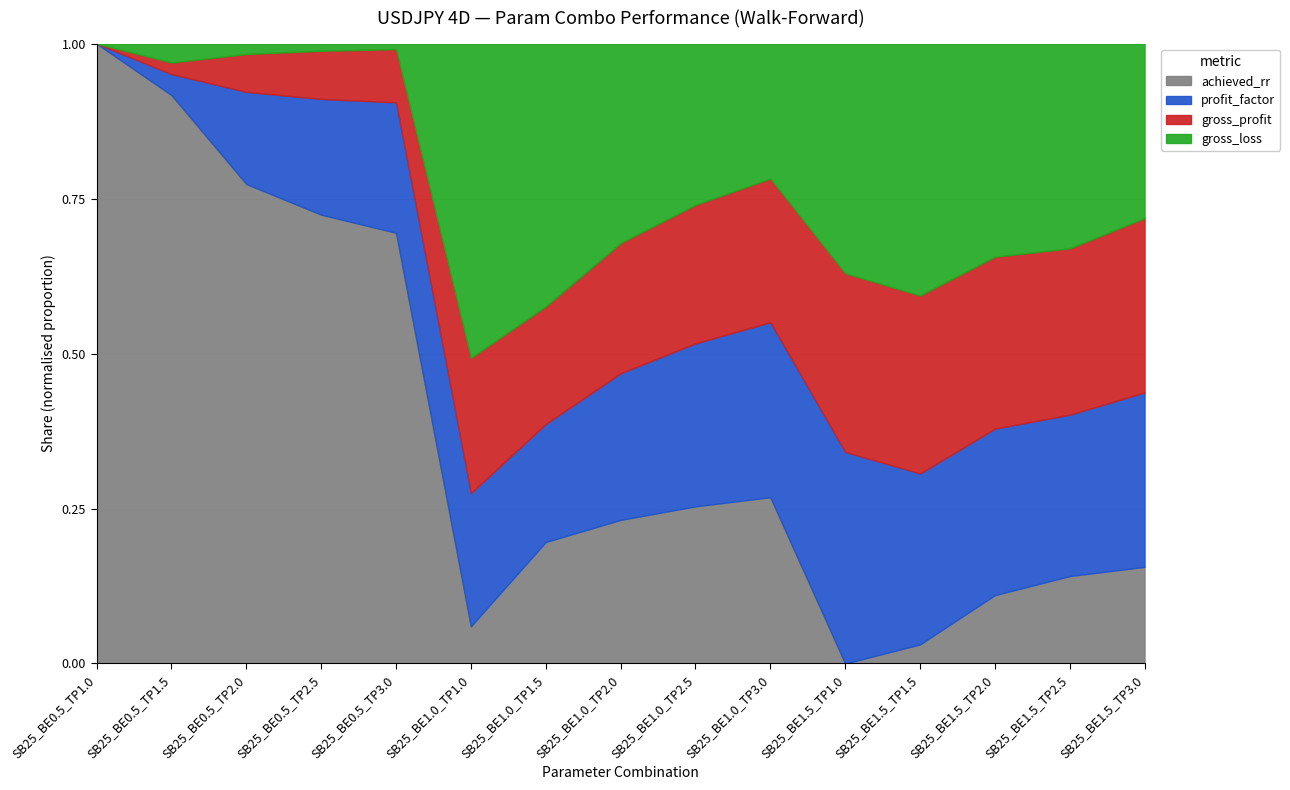

What is the highest value of the achieved_rr series?

1.0